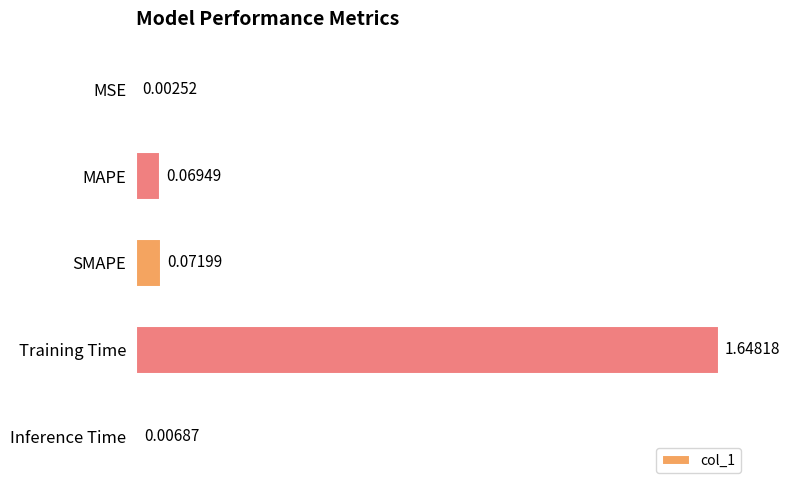

Between MSE and Training Time, which is larger?

Training Time